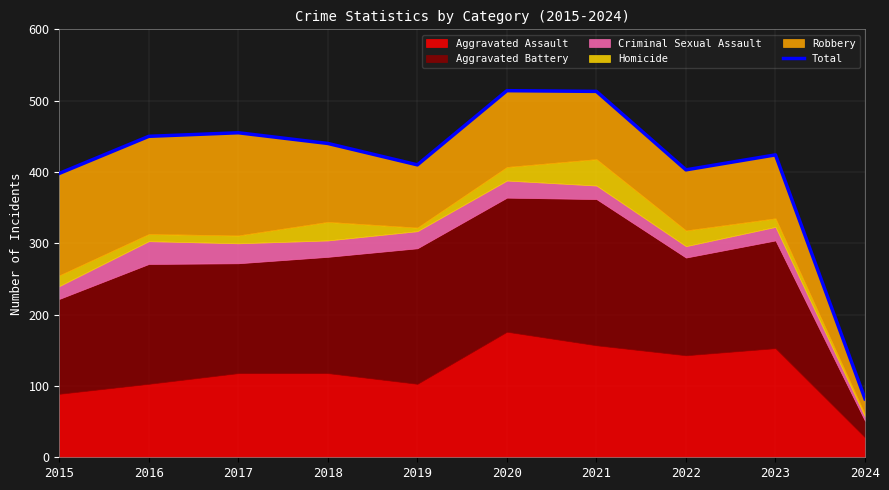

Does the chart display data point markers on the line(s)?

No